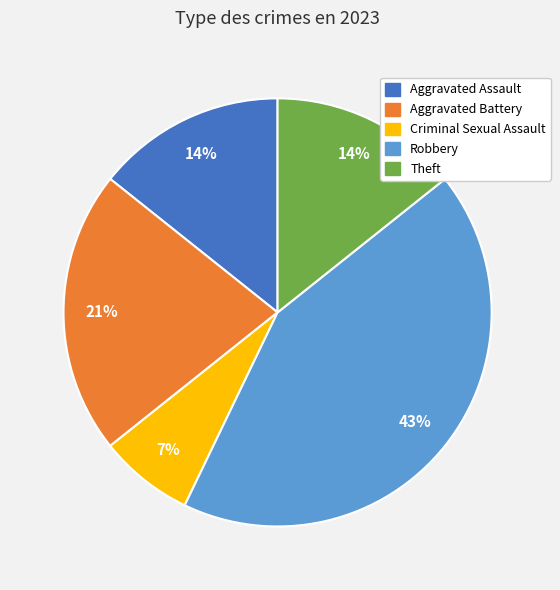

Is there a majority slice in this chart?

No